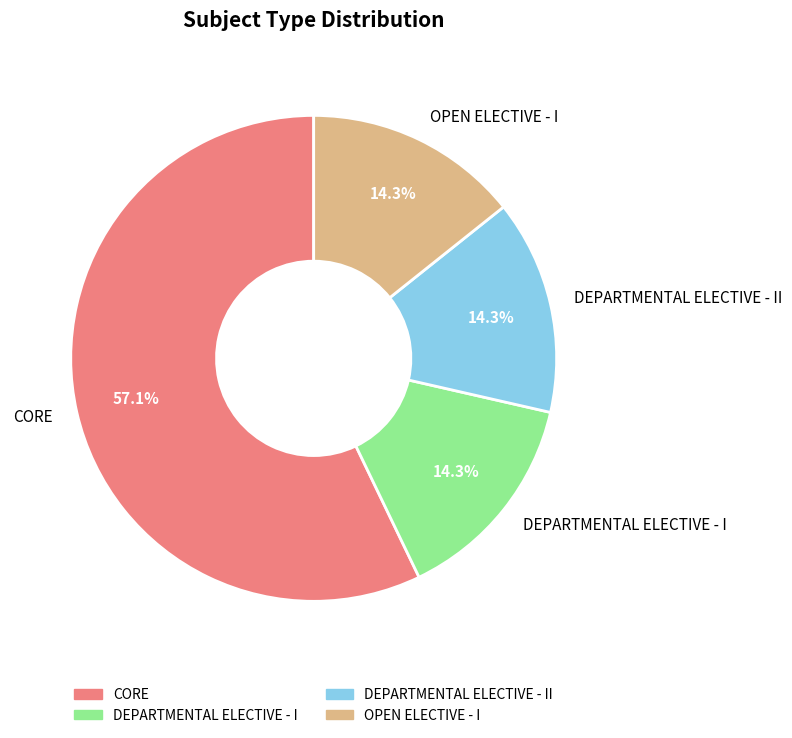

The CORE slice represents 57% of the pie. True or false?

True